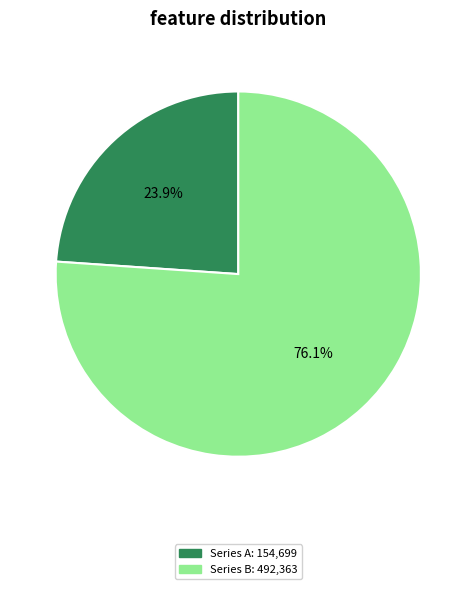

Is there any slice that represents more than half of the pie?

Yes